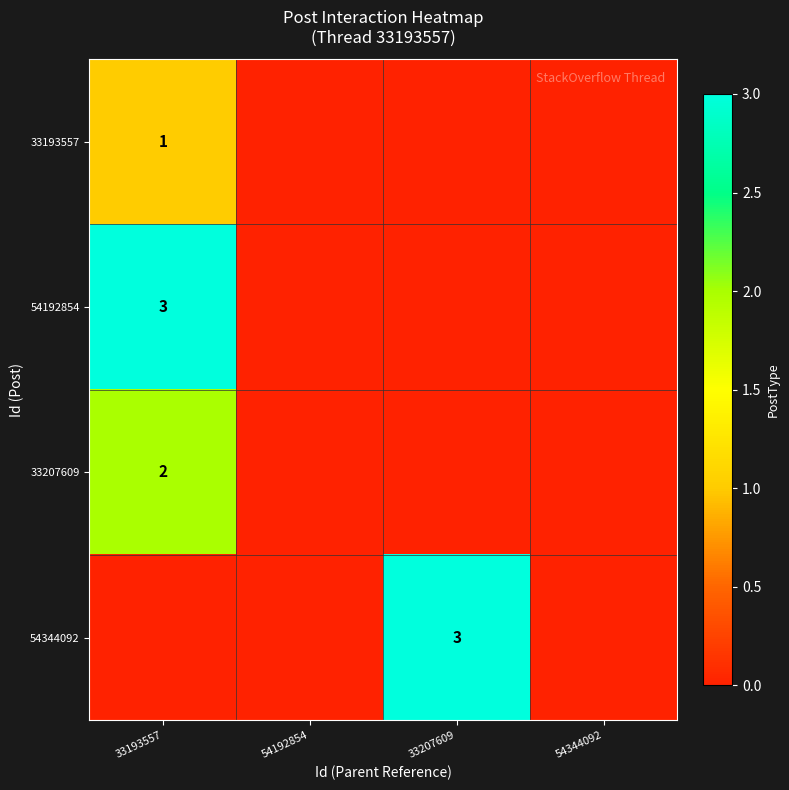

The 33193557 series shows 1 at 33193557. True or false?

True